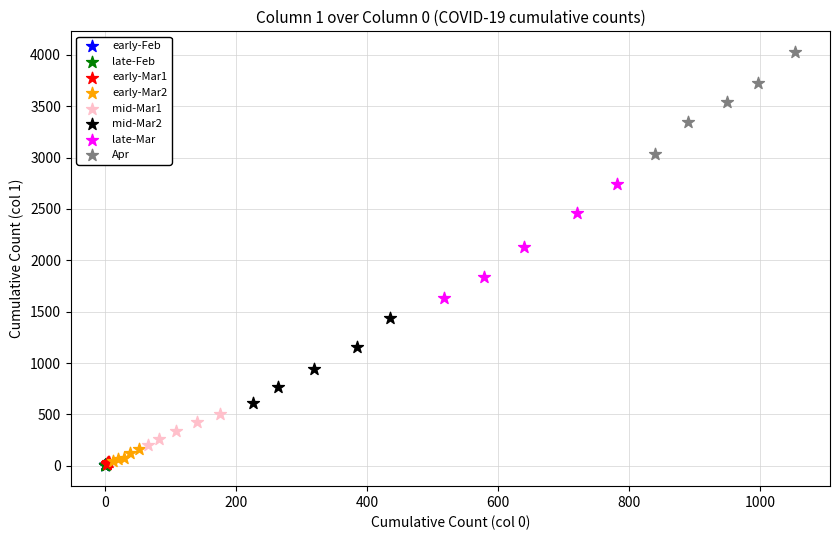

Which series has the largest Y range (max minus min)?

late-Mar